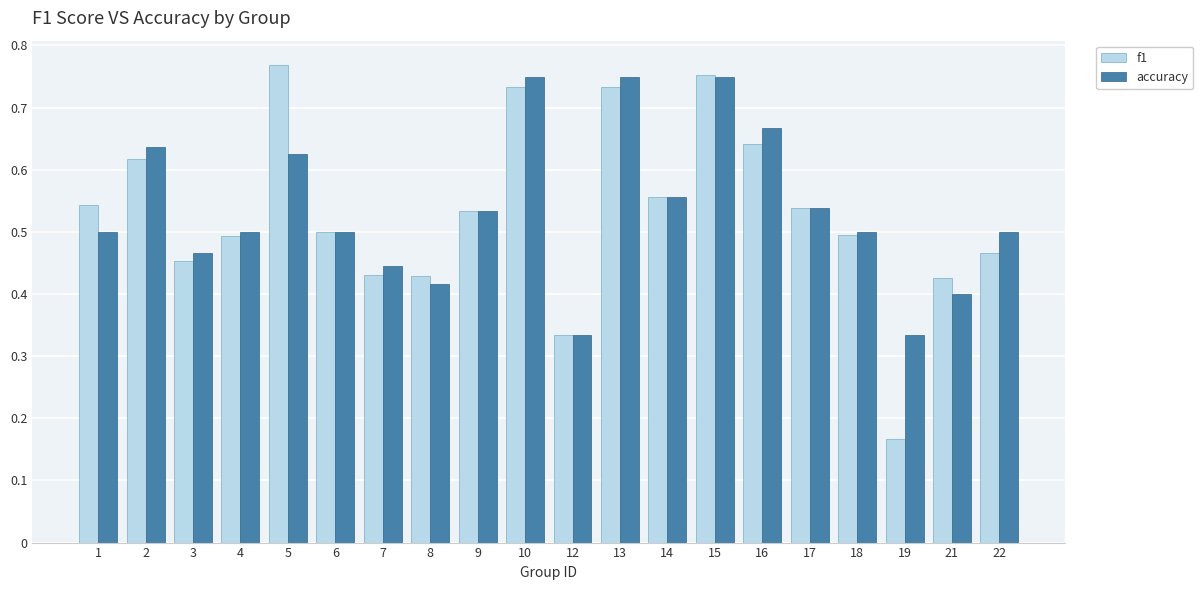

What is the total value across all series at 2?

1.3